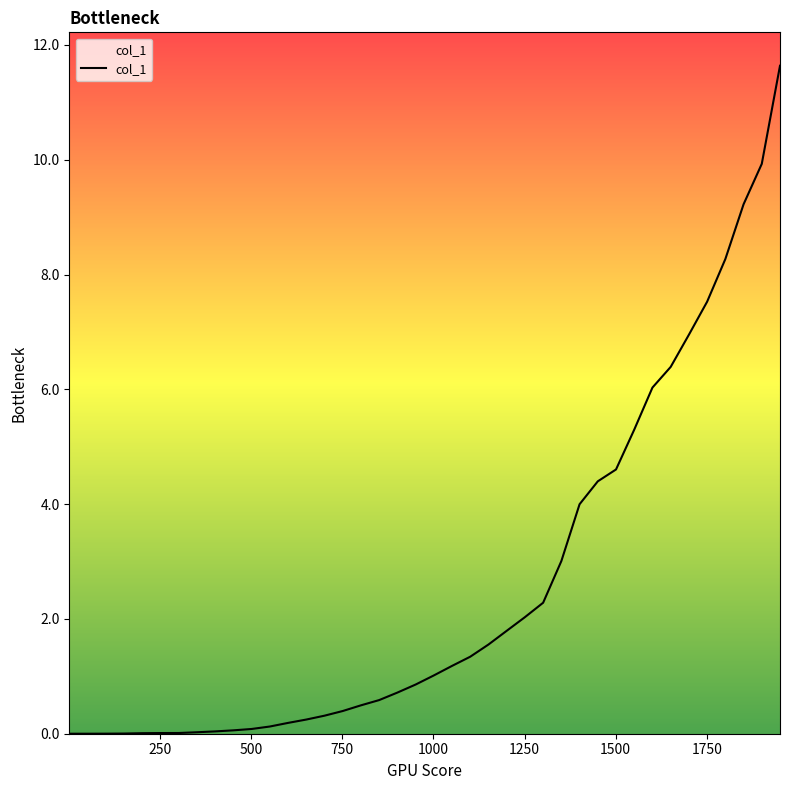

What is the difference between the maximum and minimum values?

11.6